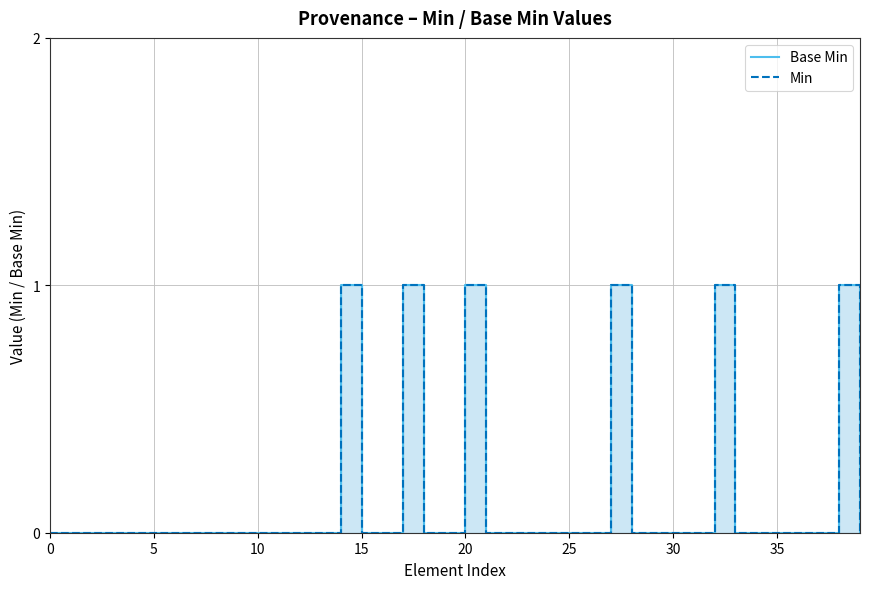

Is the value of Min at 28 greater than the value of Base Min at 22?

No